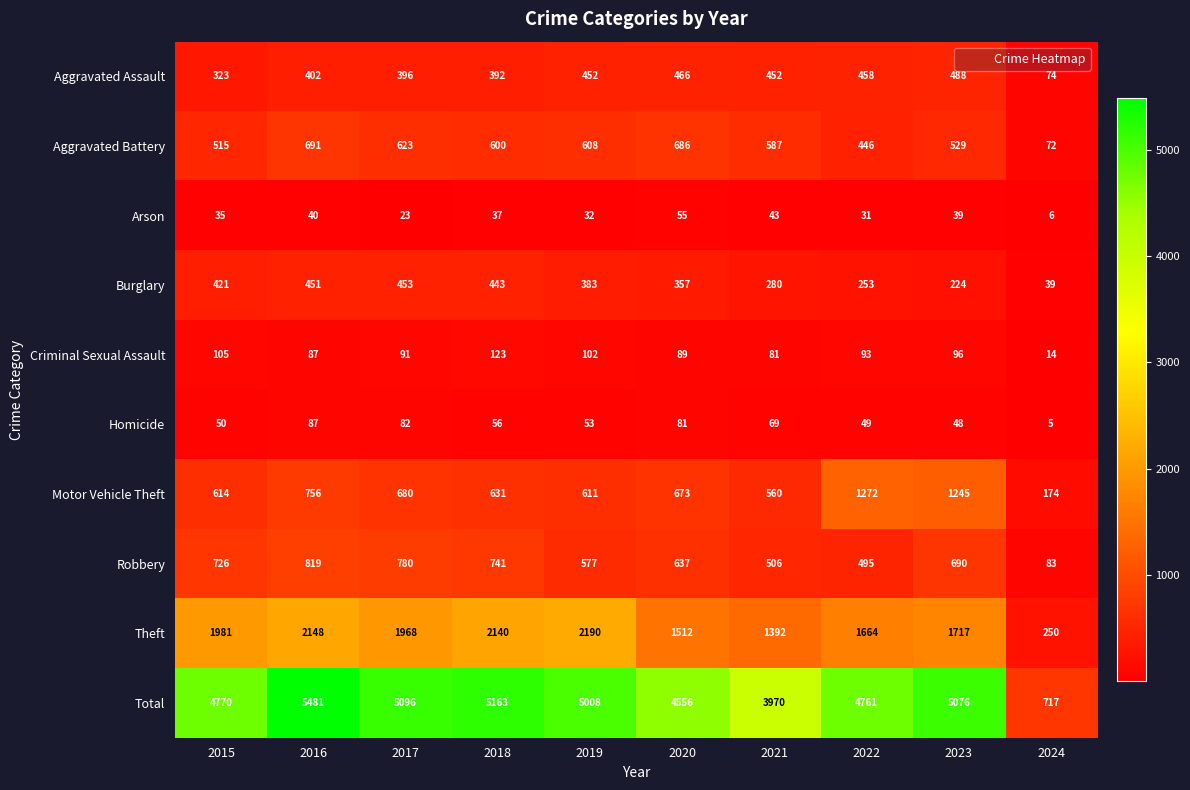

Where is Burglary nearest to the value 246?

2022